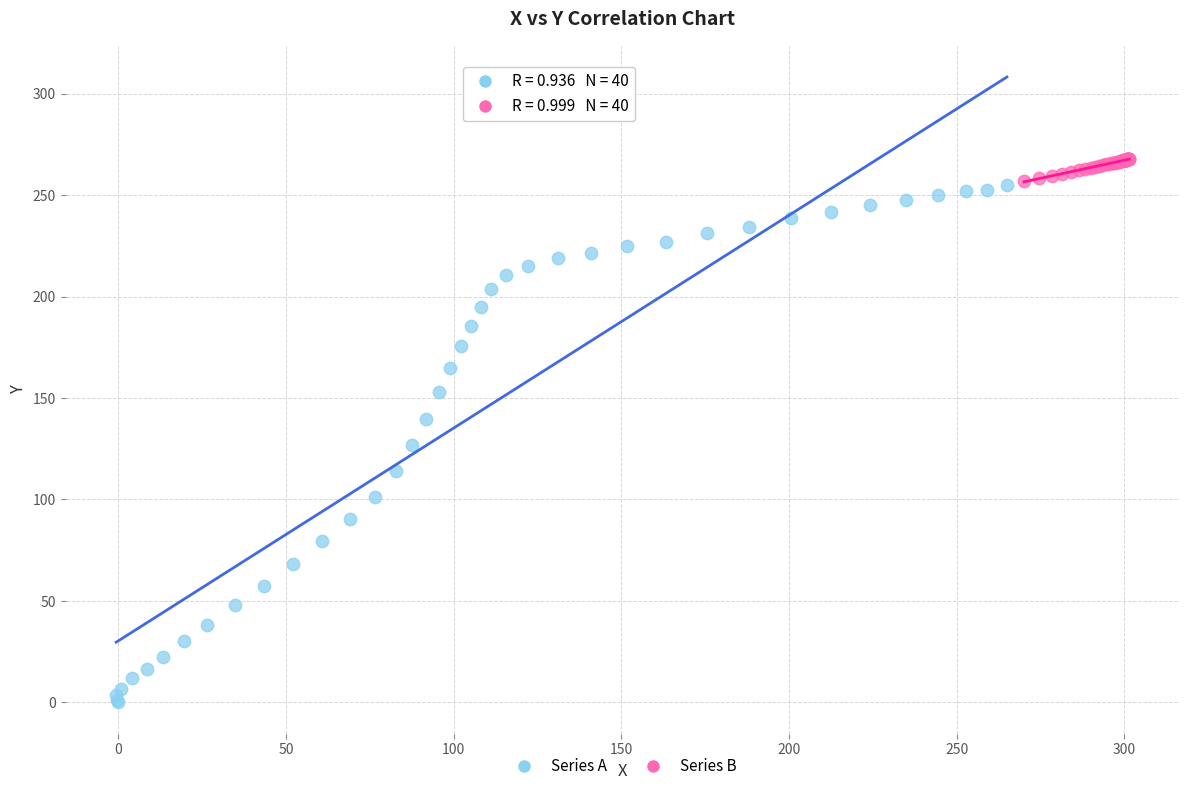

What are all the series names shown in the legend?

Series A, Series B